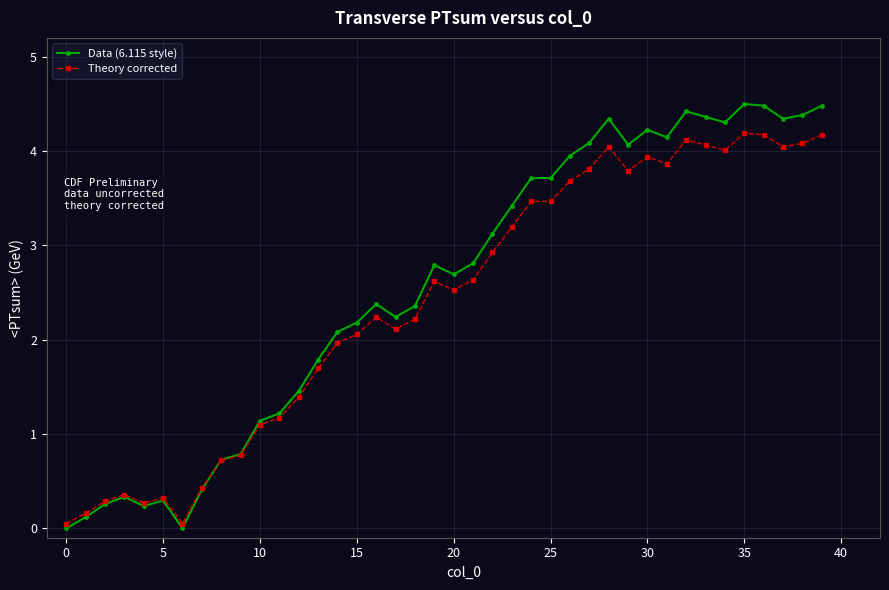

What is the difference between the maximum and minimum values in the Theory corrected series?

4.1